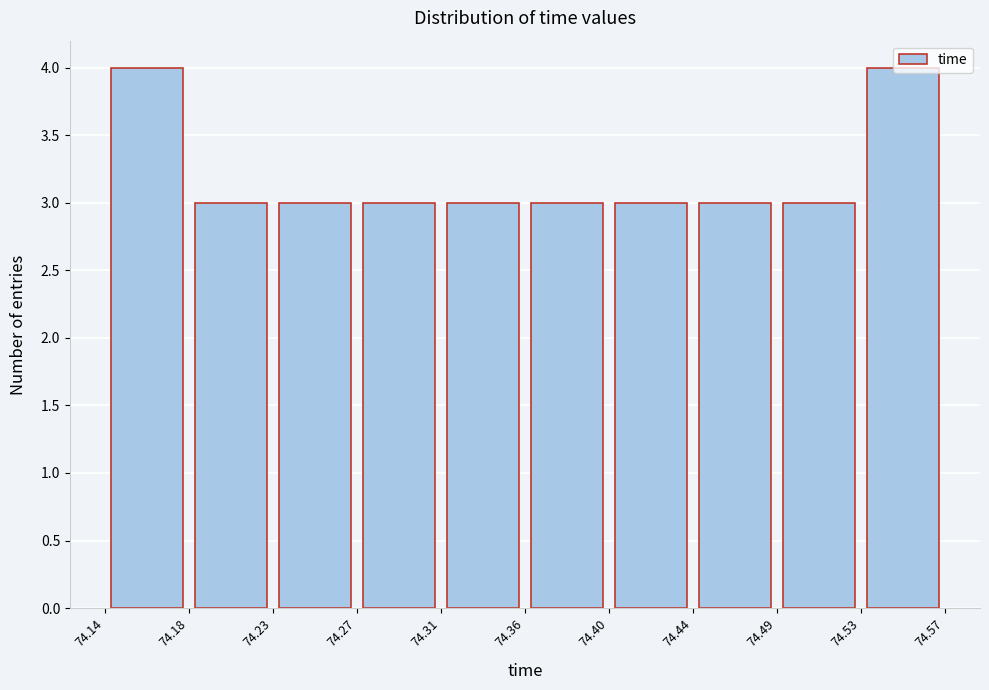

Reading left to right, transcribe this chart: for each bar, give the range it covers on the x-axis and its height. The values are not printed on the chart, so give them approximately, as read against the axis.

74.14 to 74.18: 4
74.18 to 74.23: 3
74.23 to 74.27: 3
74.27 to 74.31: 3
74.31 to 74.36: 3
74.36 to 74.40: 3
74.40 to 74.44: 3
74.44 to 74.49: 3
74.49 to 74.53: 3
74.53 to 74.57: 4